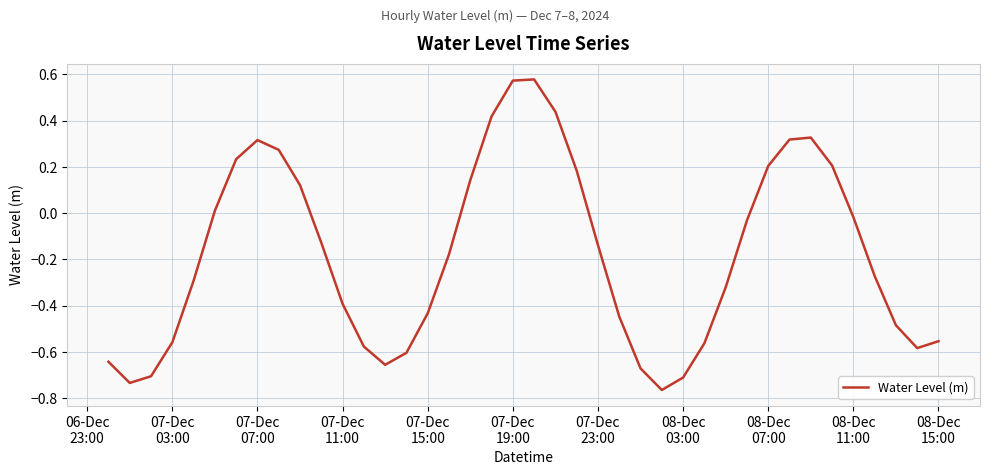

What is the difference between the maximum and minimum values?

1.3